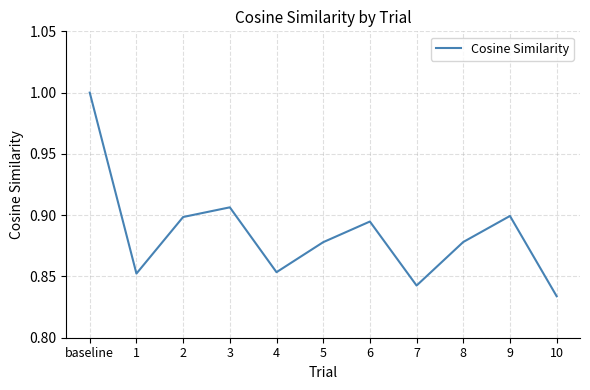

Count the values in the range 0 to 1.

11